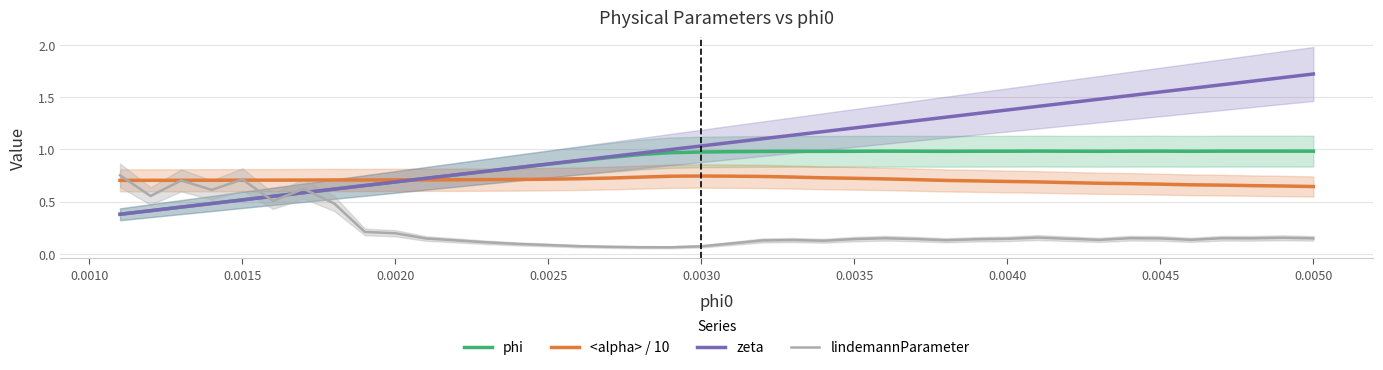

Reading left to right, transcribe all the data shown in this chart.

phi: 0.4	0.4	0.4	0.5	0.5	0.5	0.6	0.6	0.7	0.7	0.7	0.8	0.8	0.8	0.9	0.9	0.9	0.9	1.0	1.0	1.0	1.0	1.0	1.0	1.0	1.0	1.0	1.0	1.0	1.0	1.0	1.0	1.0	1.0	1.0	1.0	1.0	1.0	1.0	1.0
<alpha> / 10: 0.7	0.7	0.7	0.7	0.7	0.7	0.7	0.7	0.7	0.7	0.7	0.7	0.7	0.7	0.7	0.7	0.7	0.7	0.7	0.7	0.7	0.7	0.7	0.7	0.7	0.7	0.7	0.7	0.7	0.7	0.7	0.7	0.7	0.7	0.7	0.7	0.7	0.7	0.6	0.6
zeta: 0.4	0.4	0.4	0.5	0.5	0.6	0.6	0.6	0.7	0.7	0.7	0.8	0.8	0.8	0.9	0.9	0.9	1.0	1.0	1.0	1.1	1.1	1.1	1.2	1.2	1.2	1.3	1.3	1.3	1.4	1.4	1.4	1.5	1.5	1.5	1.6	1.6	1.7	1.7	1.7
lindemannParameter: 0.8	0.6	0.7	0.6	0.7	0.5	0.6	0.5	0.2	0.2	0.1	0.1	0.1	0.1	0.1	0.1	0.1	0.1	0.1	0.1	0.1	0.1	0.1	0.1	0.1	0.1	0.1	0.1	0.1	0.1	0.2	0.1	0.1	0.1	0.1	0.1	0.1	0.1	0.2	0.1